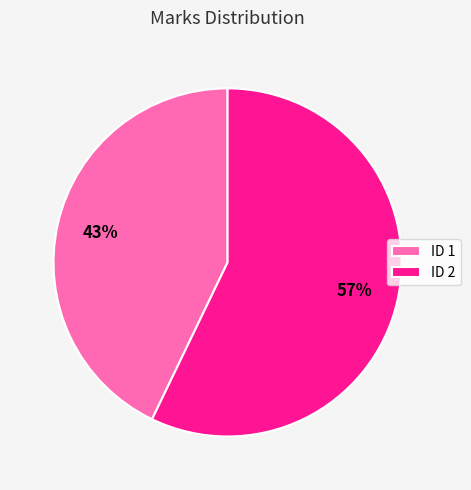

Is the sum of ID 2 and ID 1 greater than half?

Yes